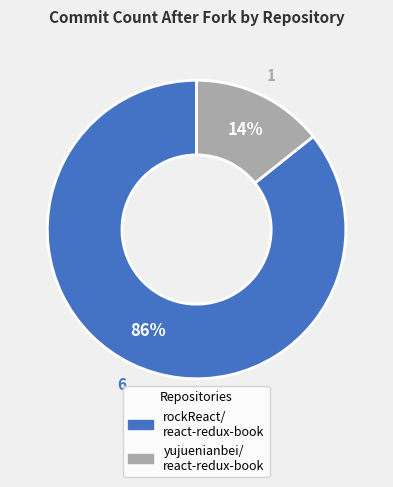

To the nearest percent, what is the average slice percentage?

50%